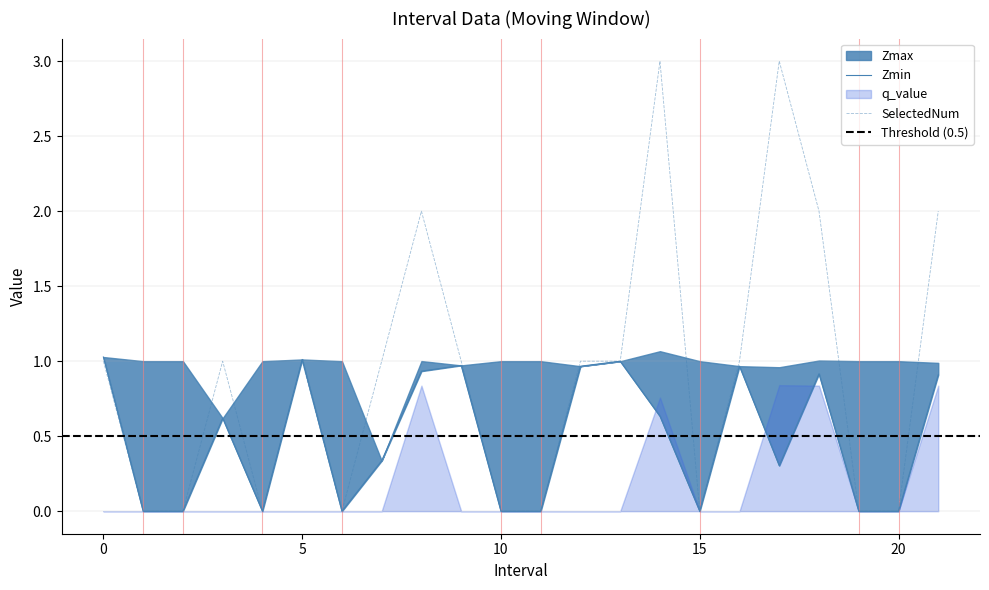

At how many categories does at least one series exceed 1?

7